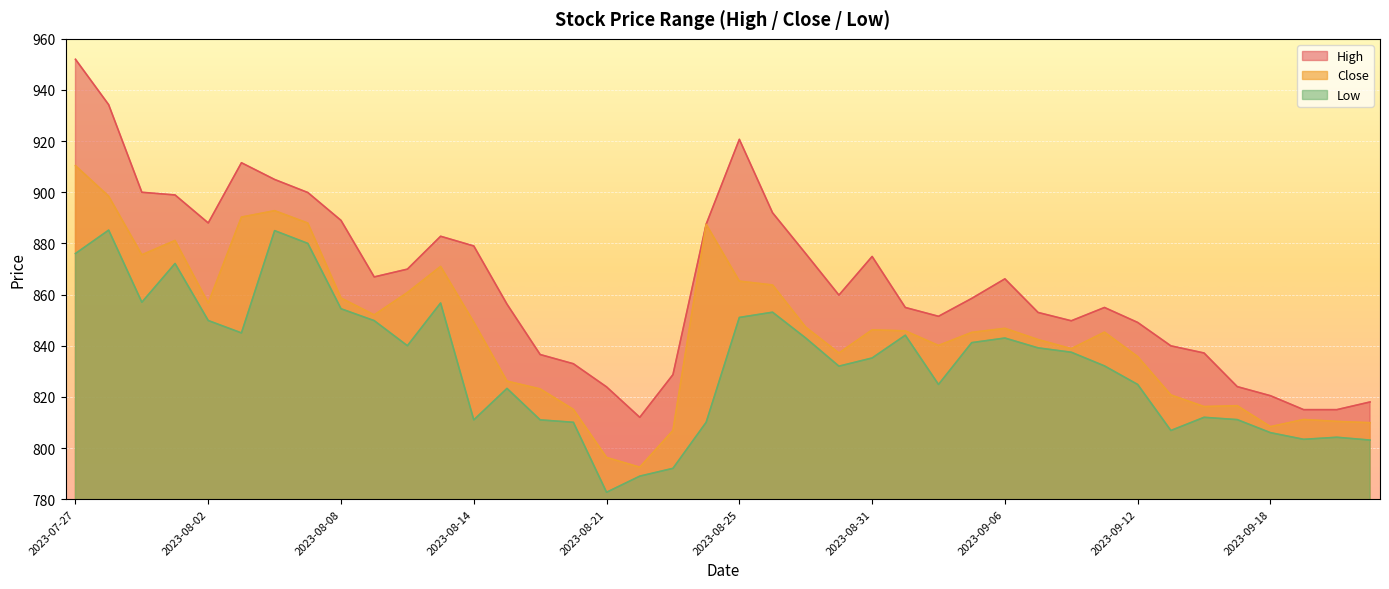

True or false: Low and Close cross at least once.

False